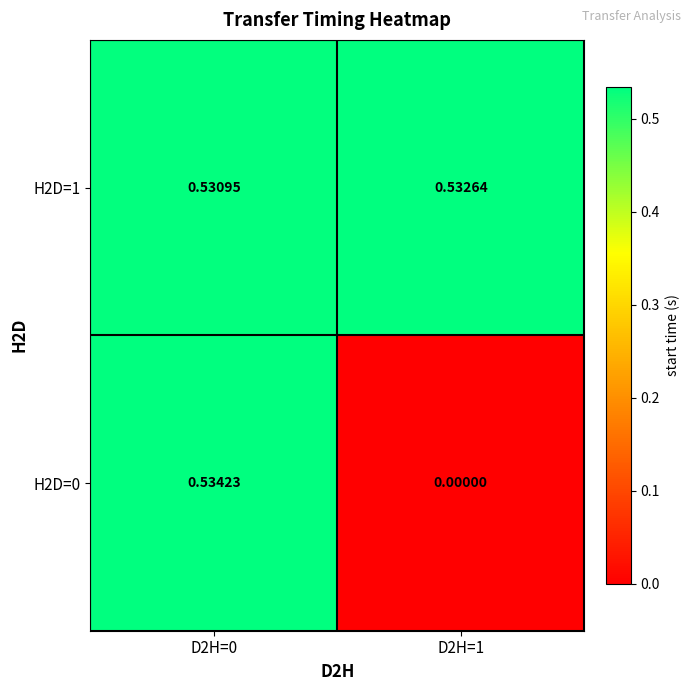

List the series in order of their overall mean, lowest first.

H2D=0, H2D=1